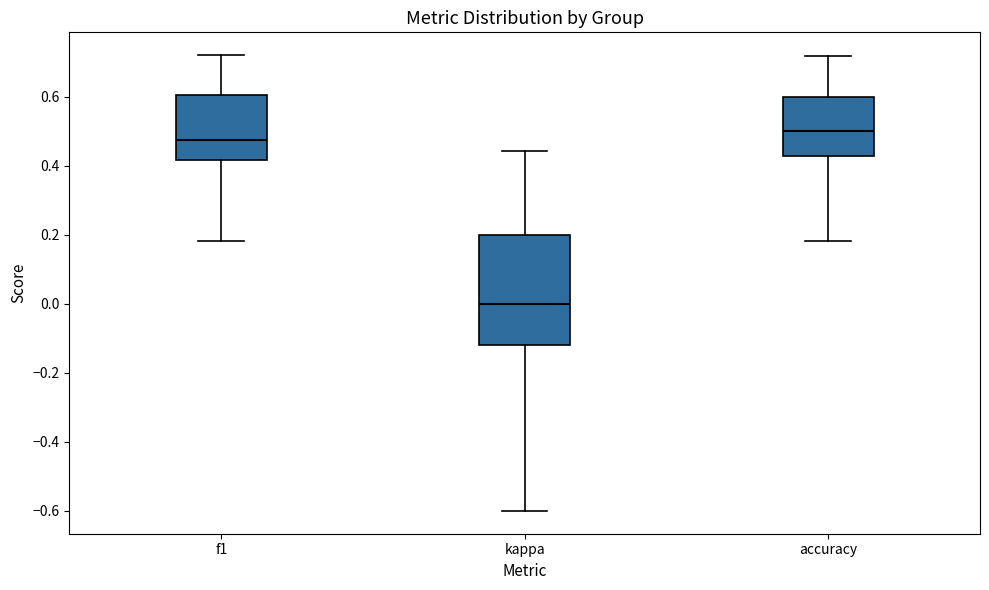

Reading left to right, read every box against the y-axis: the position of its median line, the range the box covers, and the ends of its whiskers. The values are not printed on the chart, so give them approximately, as read against the axis.

f1: median 0.48, box 0.42 to 0.60, whiskers 0.18 to 0.72
kappa: median 0.00, box -0.12 to 0.20, whiskers -0.60 to 0.44
accuracy: median 0.50, box 0.42 to 0.60, whiskers 0.18 to 0.72